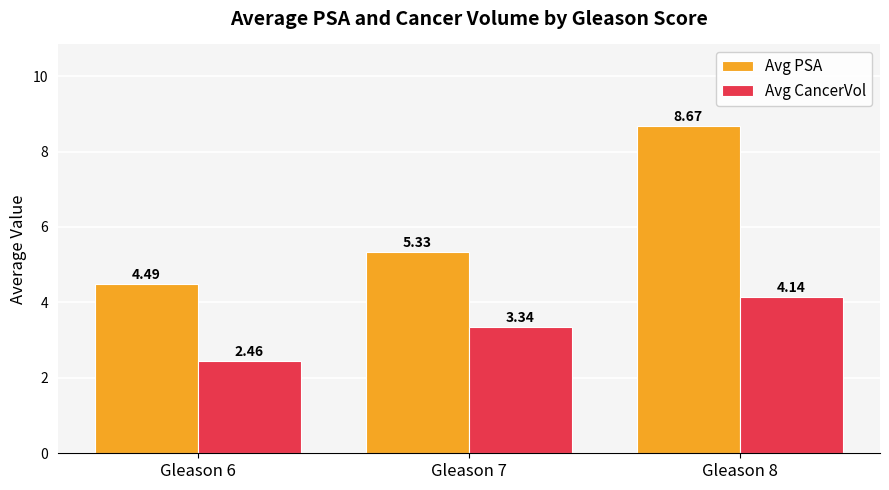

Rank the series by their average value, from lowest to highest.

Avg CancerVol, Avg PSA